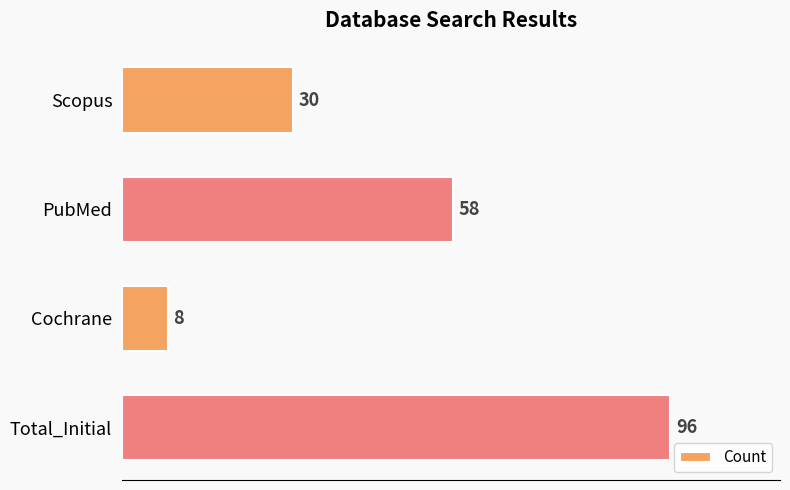

How many bars are there in total?

4